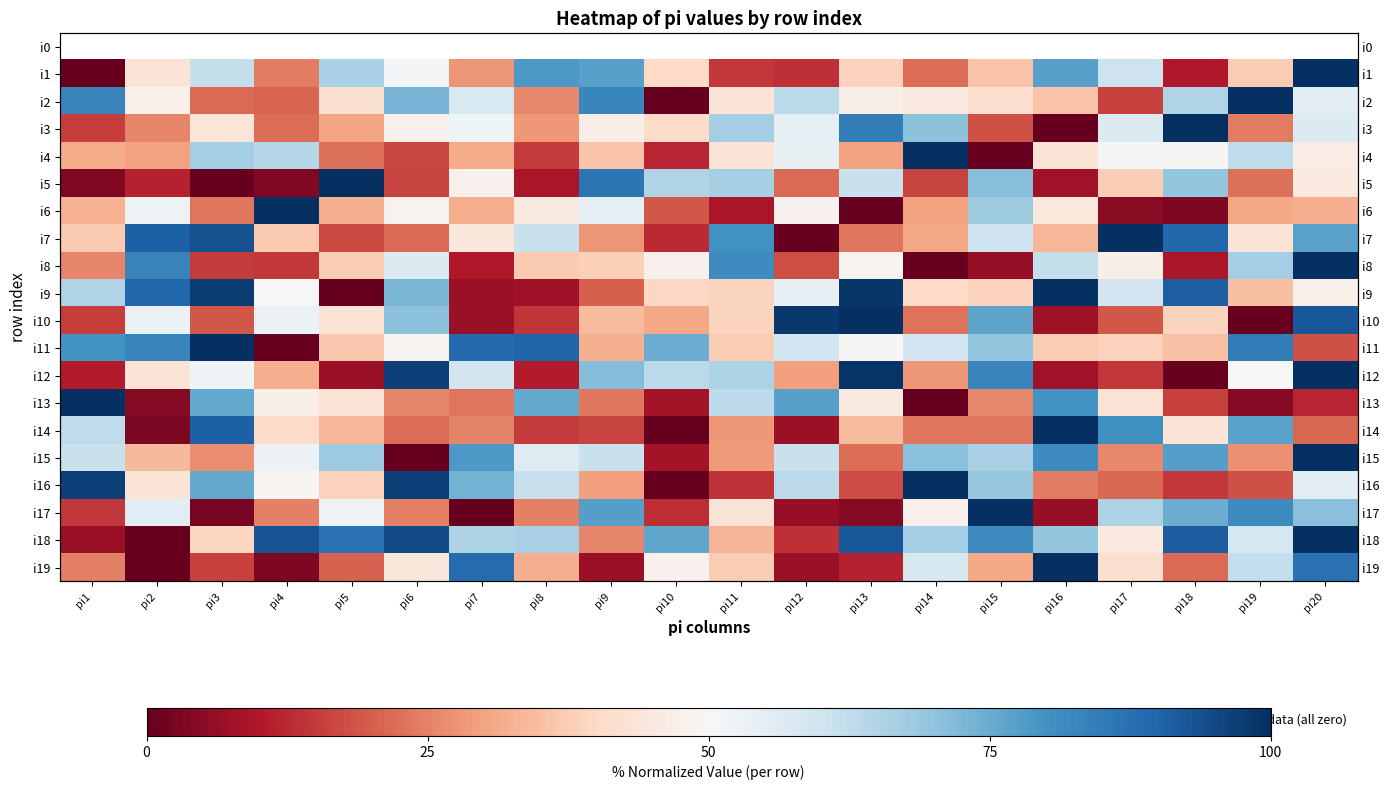

Rank the categories by i9 value from lowest to highest.

pi5, pi7, pi8, pi9, pi19, pi15, pi11, pi10, pi14, pi20, pi4, pi12, pi17, pi1, pi6, pi2, pi18, pi3, pi13, pi16